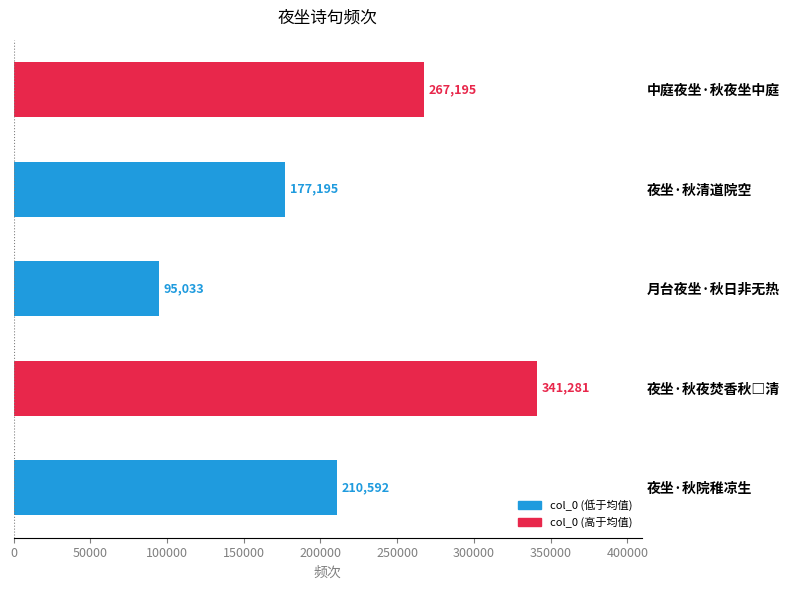

True or false: the data shows 76199 at 中庭夜坐·秋夜坐中庭.

False